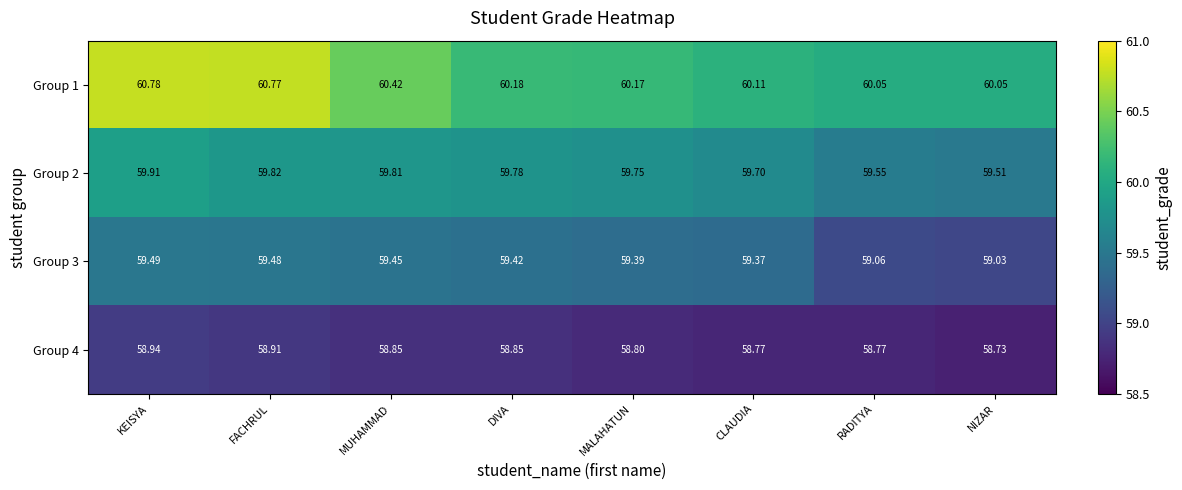

At which category is the sum across all series the highest?

KEISYA